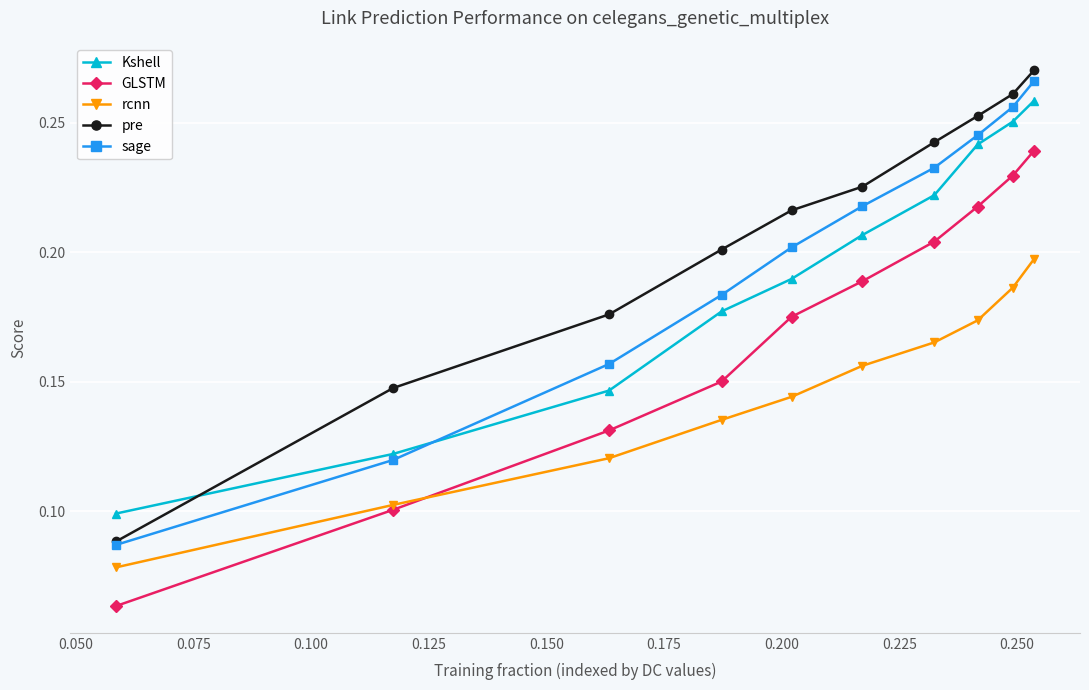

Which series has the widest spread of values?

pre